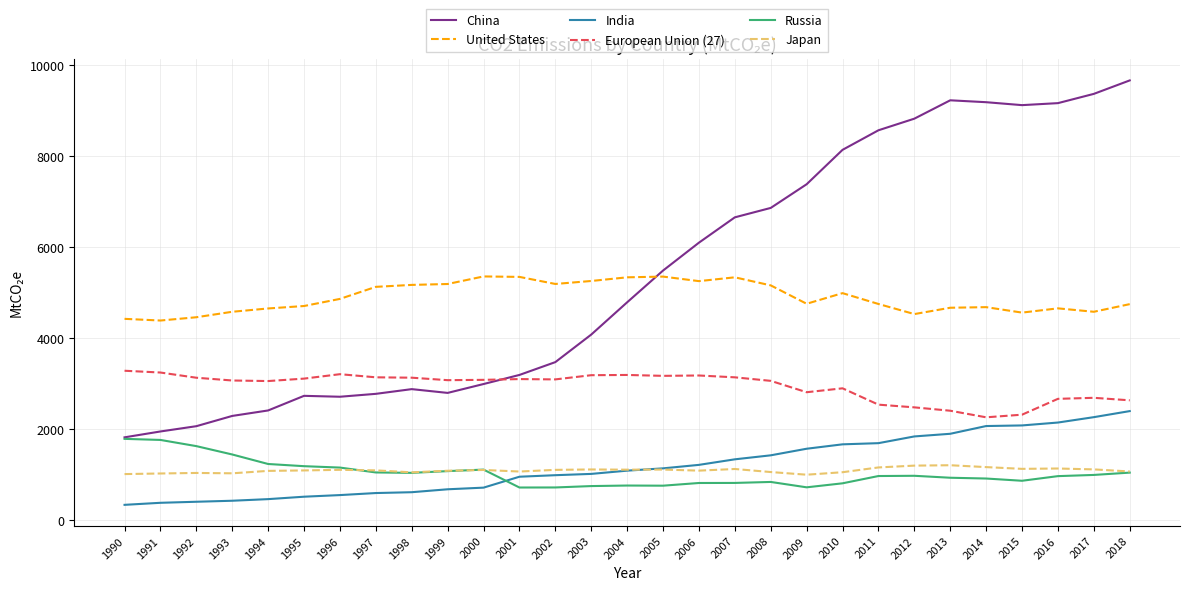

What are all the series names shown in the legend?

China, United States, India, European Union (27), Russia, Japan